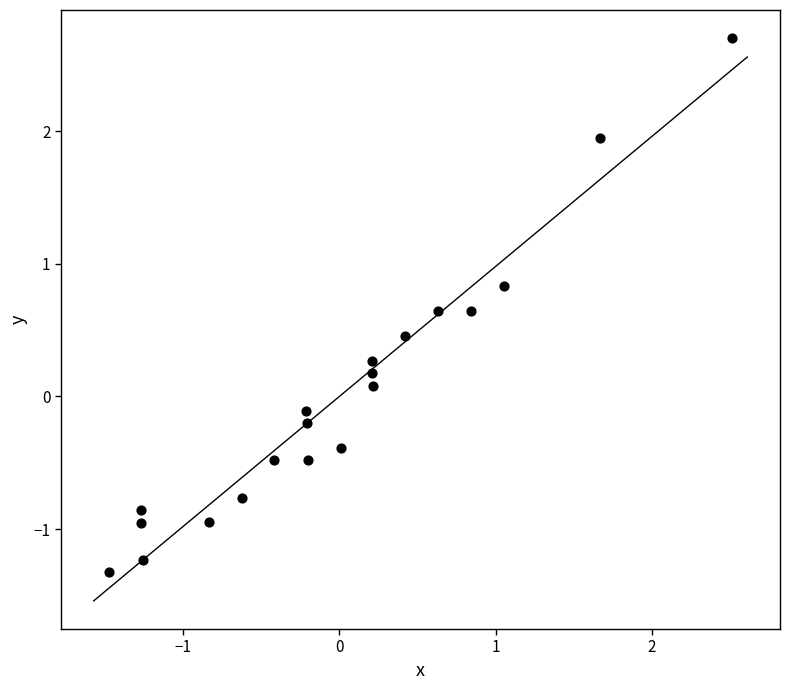

What is the range of X values (max minus min)?

4.0